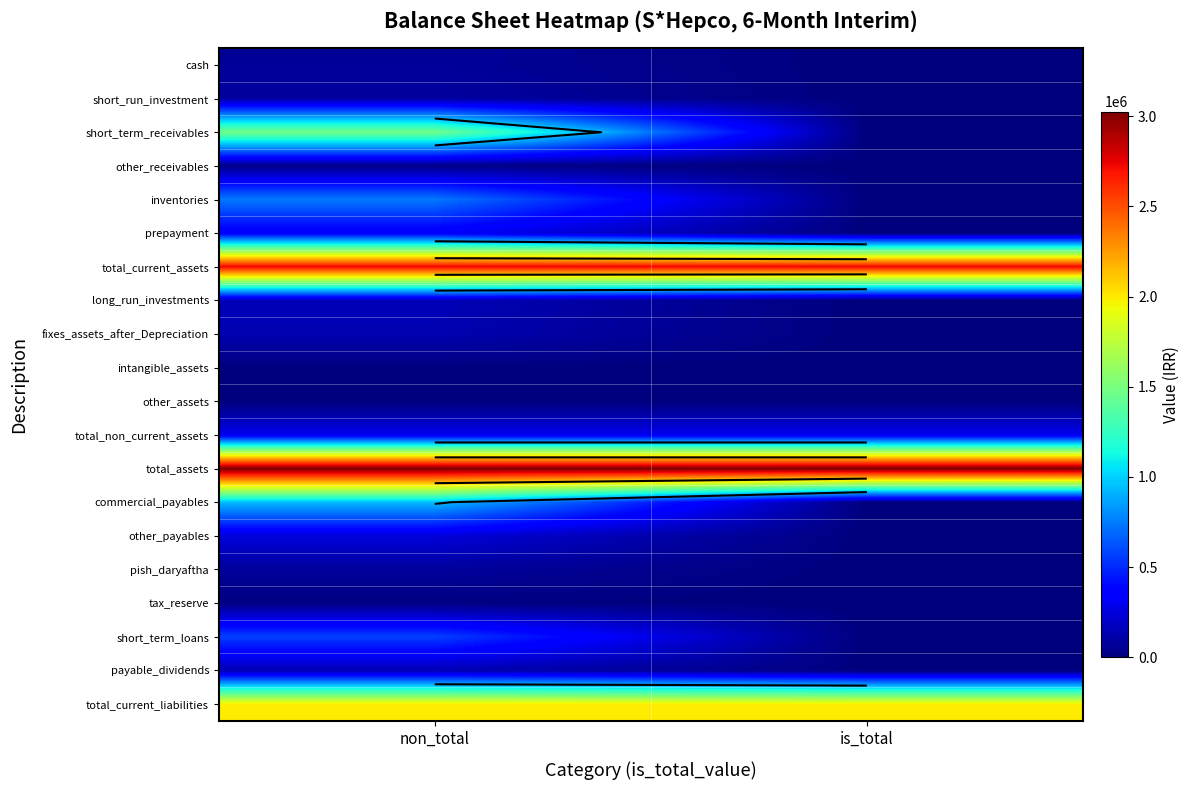

True or false: other_payables has a value of 247051 at non_total.

True